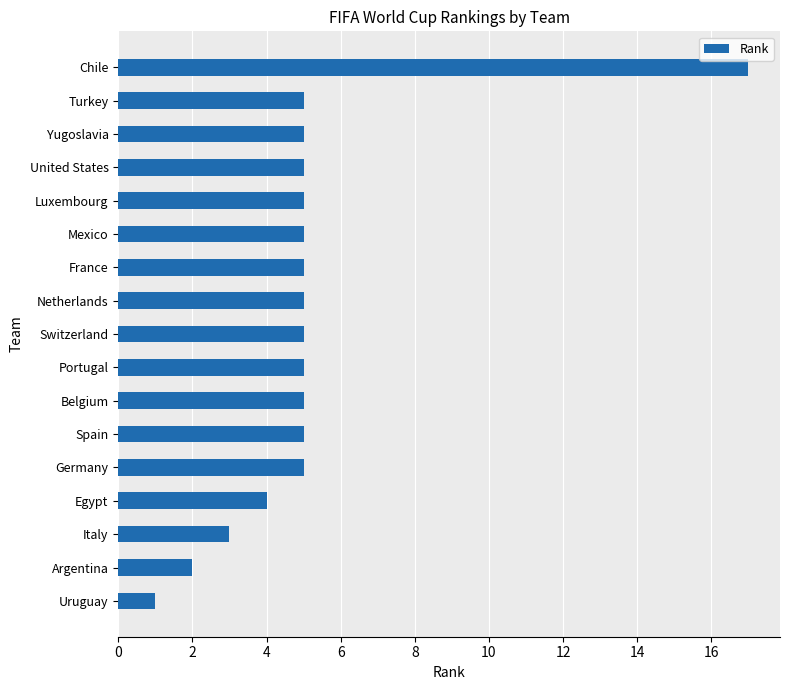

Reading top to bottom, list all the values displayed in this chart.

17	5	5	5	5	5	5	5	5	5	5	5	5	4	3	2	1